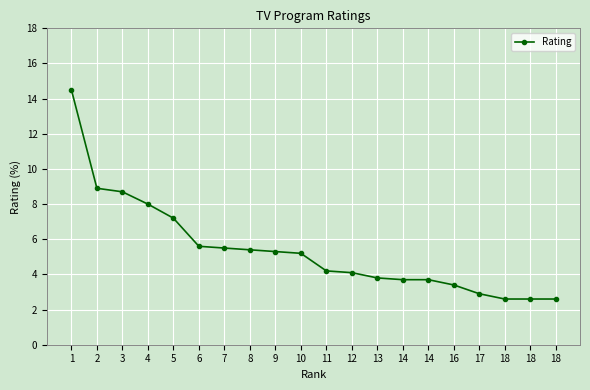

What is the difference between the second highest and second lowest values?

6.3